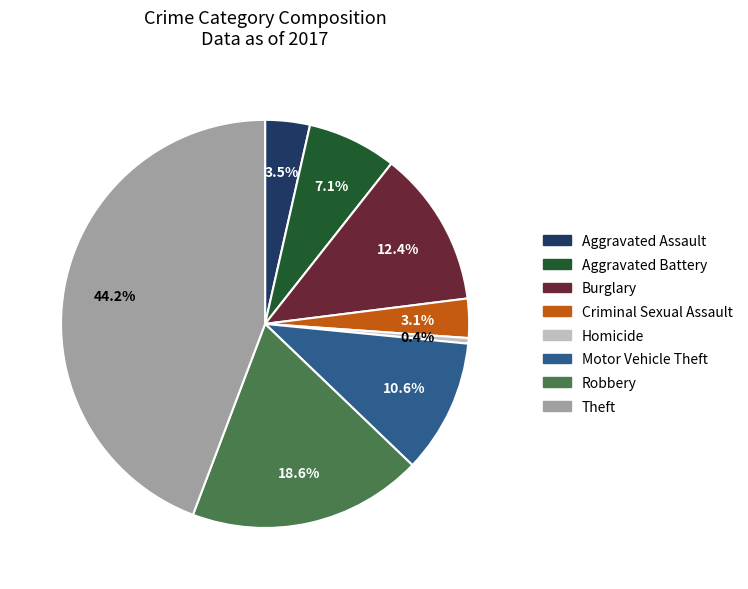

Does any single category account for the majority?

No